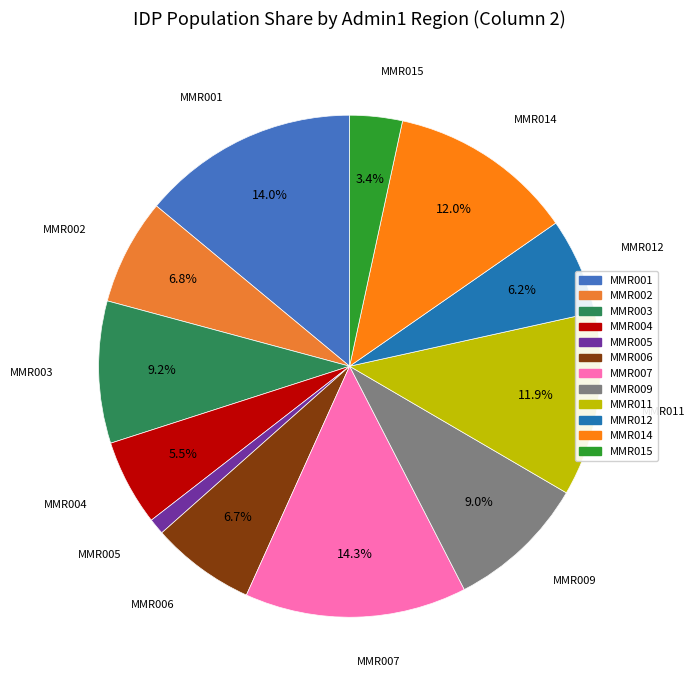

Between MMR001 and MMR002, which is larger?

MMR001